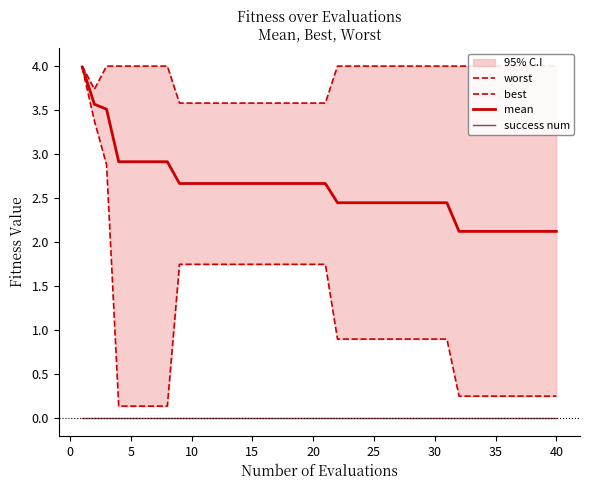

True or false: success num and mean intersect in this chart.

False